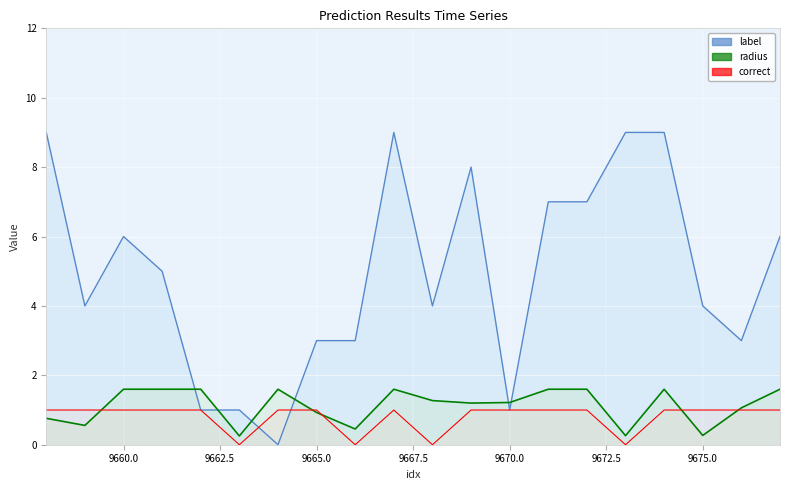

Count the correct values in the range 1 to 2.

16